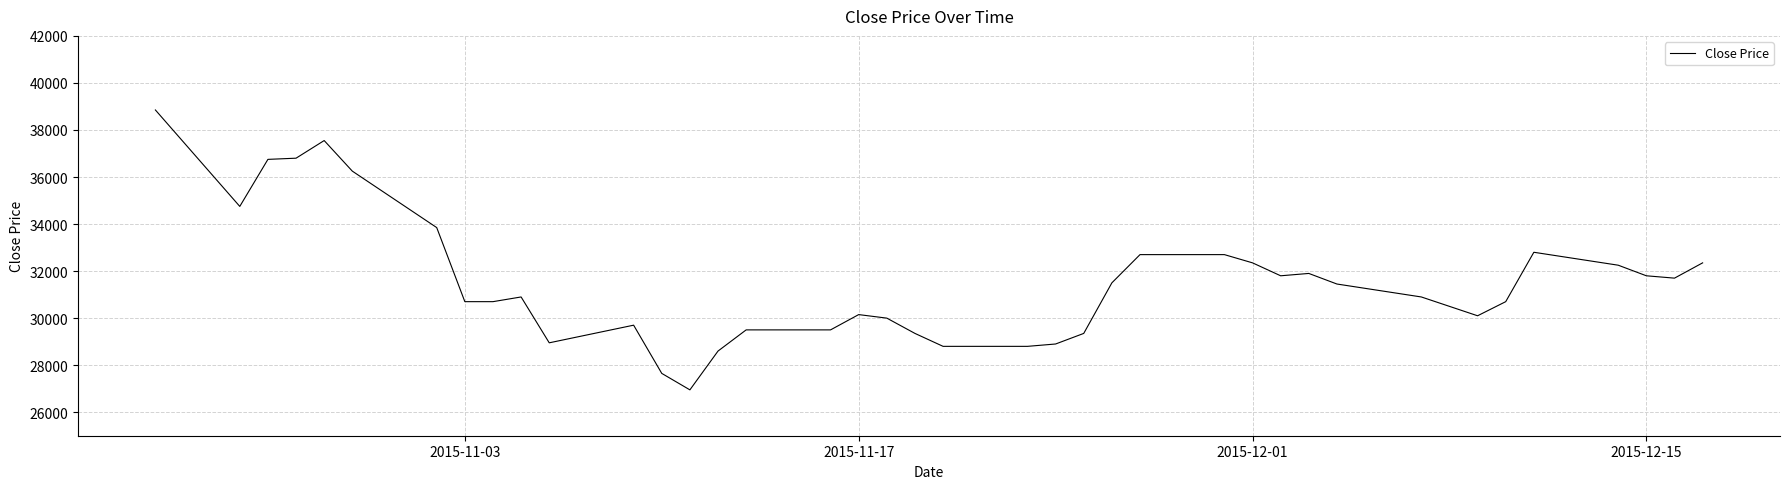

Does the chart have visible grid lines?

Yes